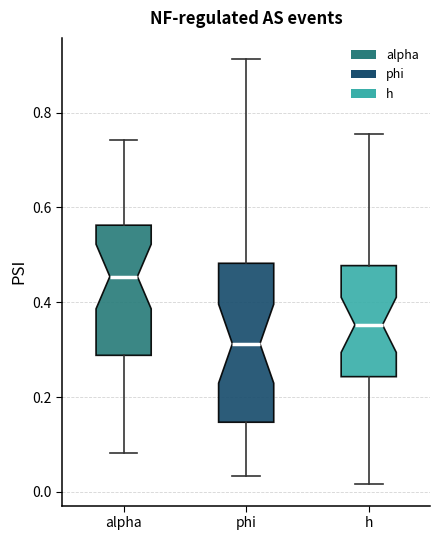

Reading left to right, read every box against the y-axis: the position of its median line, the range the box covers, and the ends of its whiskers. The values are not printed on the chart, so give them approximately, as read against the axis.

alpha: median 0.46, box 0.28 to 0.56, whiskers 0.08 to 0.74
phi: median 0.32, box 0.14 to 0.48, whiskers 0.04 to 0.92
h: median 0.36, box 0.24 to 0.48, whiskers 0.02 to 0.76